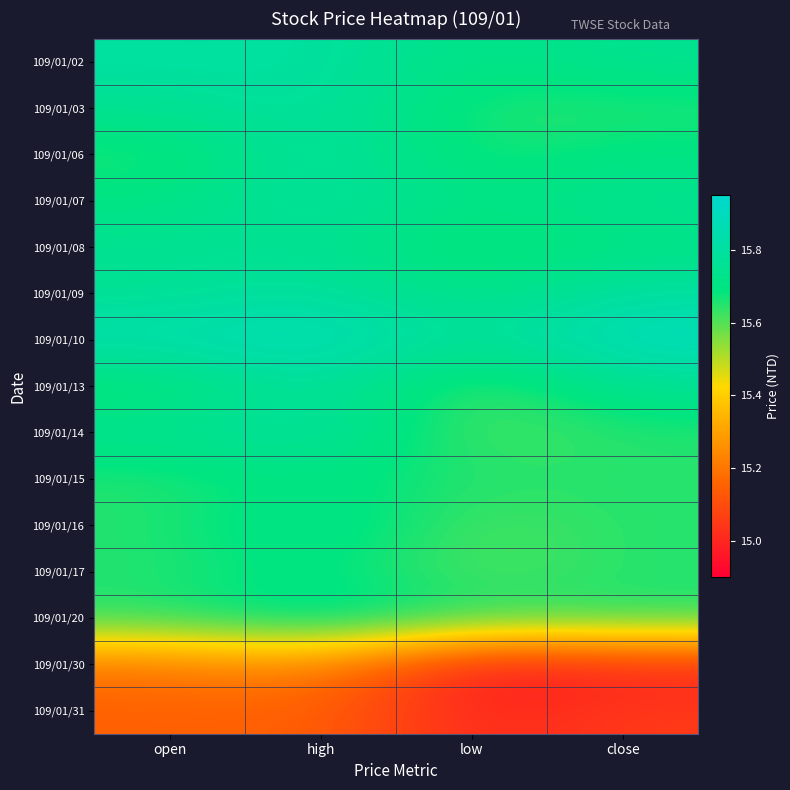

At how many categories does at least one series exceed 15?

4